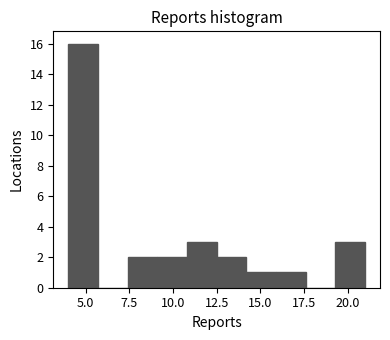

Read against the x-axis, roughly where is the centre of the tallest bar?

5.0